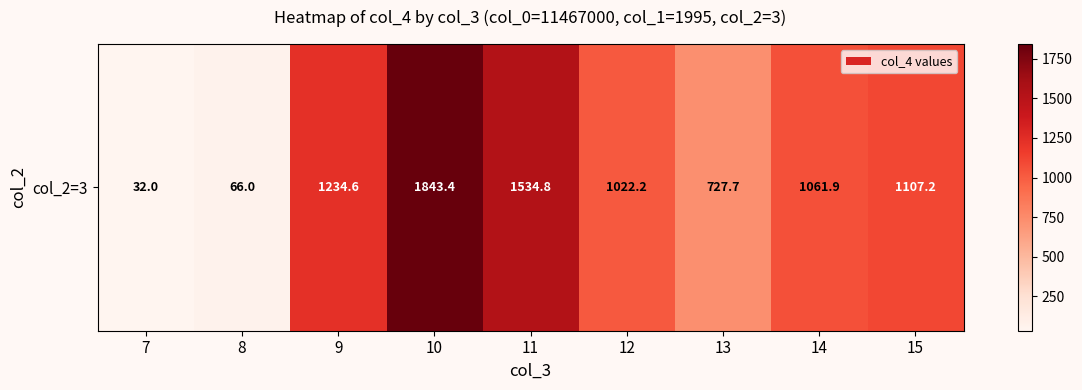

Is it true that the value at 11 is 2662.7?

False